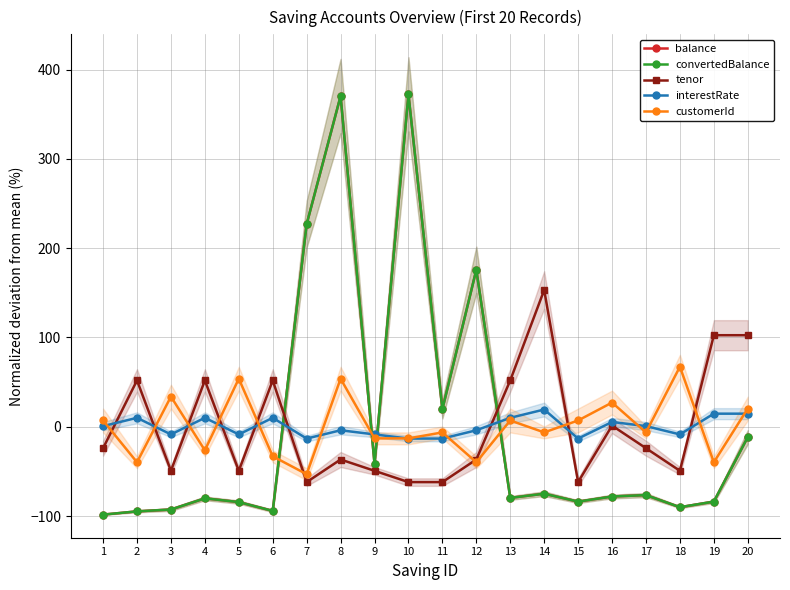

Is the value of tenor at 11 greater than the value of customerId at 20?

No